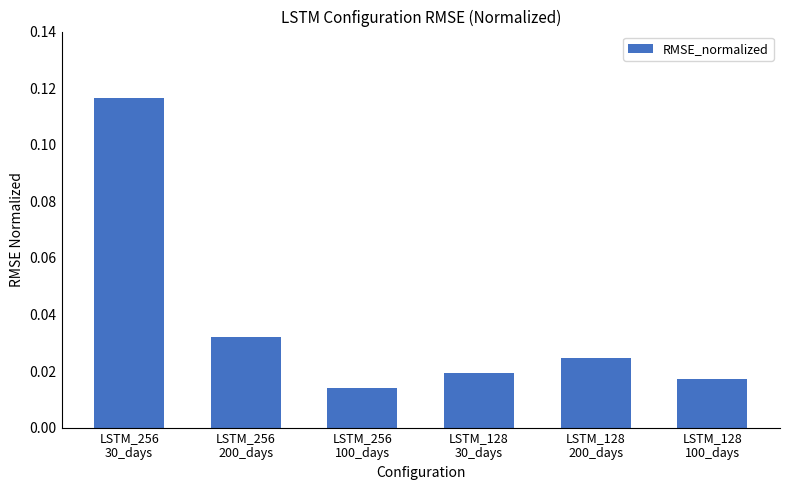

List the labels in order of value, largest first.

LSTM_256
30_days, LSTM_256
200_days, LSTM_128
200_days, LSTM_128
30_days, LSTM_128
100_days, LSTM_256
100_days